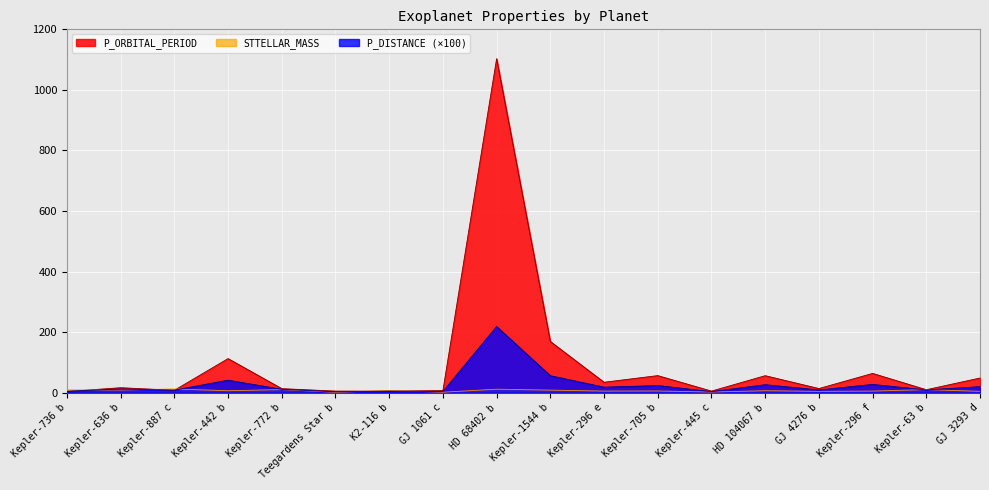

Where do STTELLAR_MASS and P_DISTANCE first cross each other?

Kepler-736 b and Kepler-636 b